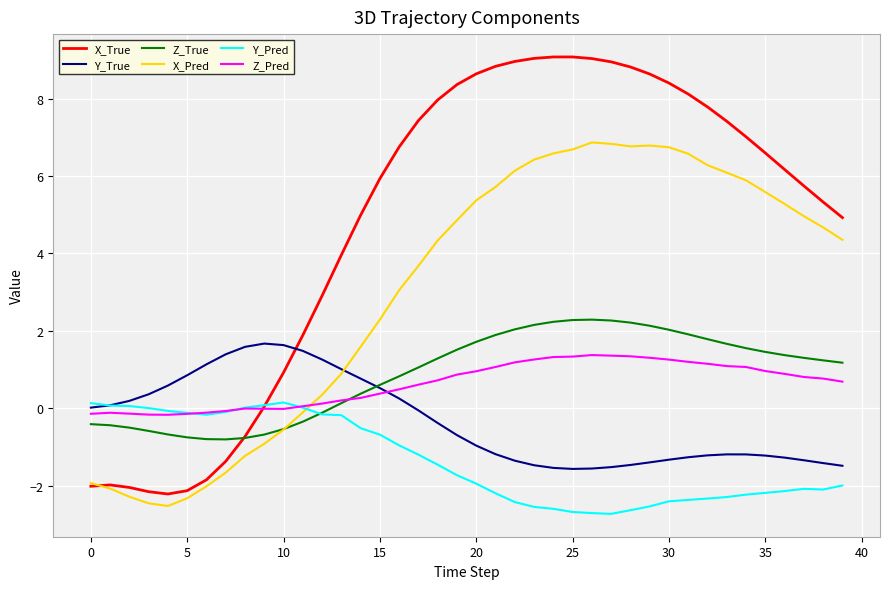

What is the greatest value displayed?

9.1